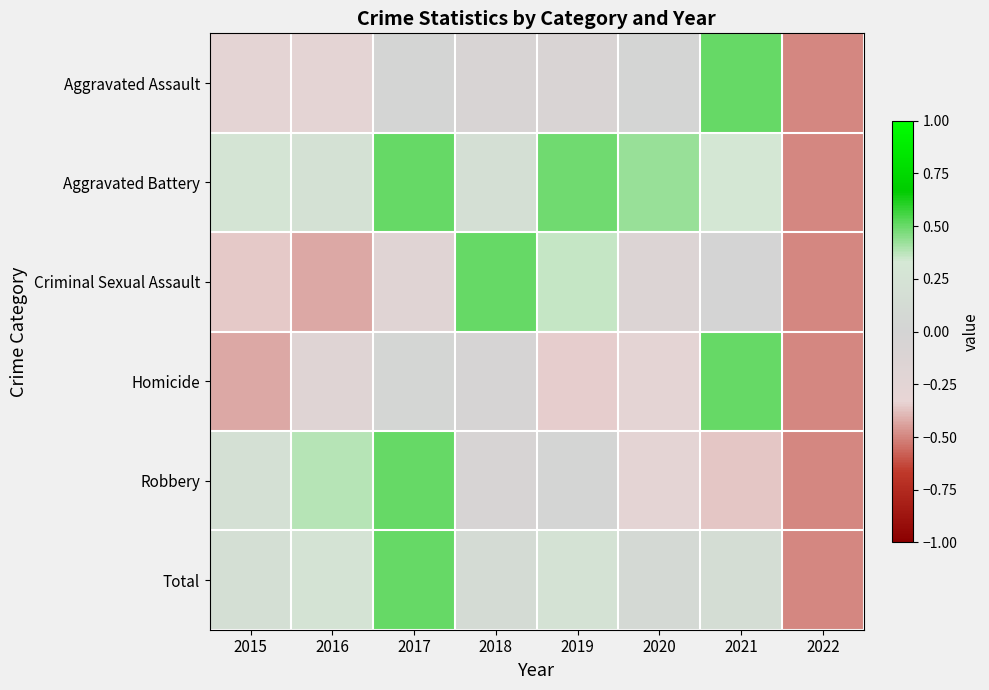

Reading left to right, extract all data points from this chart.

Aggravated Assault: 2015=-0.3	2016=-0.3	2017=0.0	2018=-0.1	2019=-0.1	2020=0.0	2021=0.5	2022=-0.5
Aggravated Battery: 2015=0.3	2016=0.2	2017=0.5	2018=0.2	2019=0.5	2020=0.4	2021=0.3	2022=-0.5
Criminal Sexual Assault: 2015=-0.4	2016=-0.4	2017=-0.2	2018=0.5	2019=0.4	2020=-0.1	2021=0.0	2022=-0.5
Homicide: 2015=-0.4	2016=-0.2	2017=0.0	2018=-0.0	2019=-0.3	2020=-0.3	2021=0.5	2022=-0.5
Robbery: 2015=0.2	2016=0.4	2017=0.5	2018=-0.1	2019=0.0	2020=-0.3	2021=-0.4	2022=-0.5
Total: 2015=0.2	2016=0.3	2017=0.5	2018=0.1	2019=0.2	2020=0.1	2021=0.2	2022=-0.5